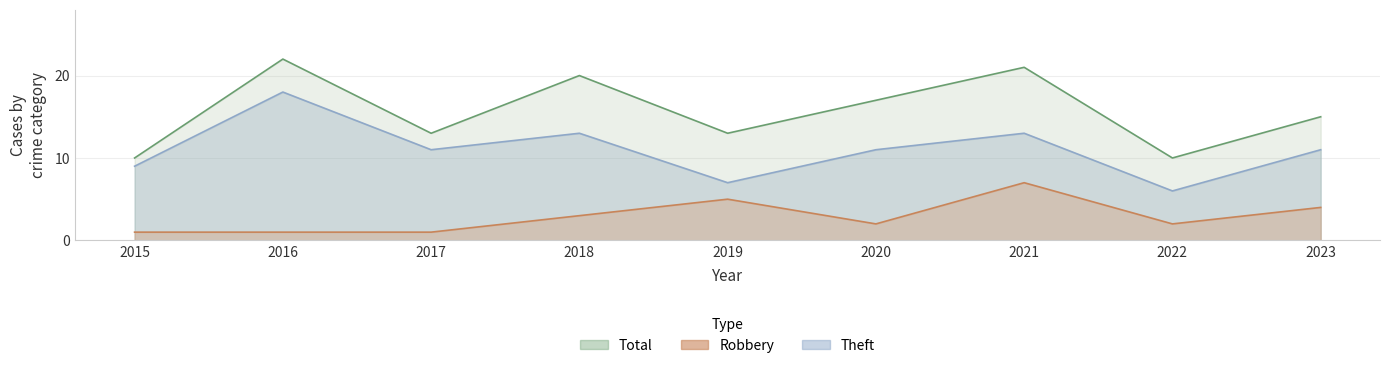

What is the value of the Total point at the 7th from the left?

21